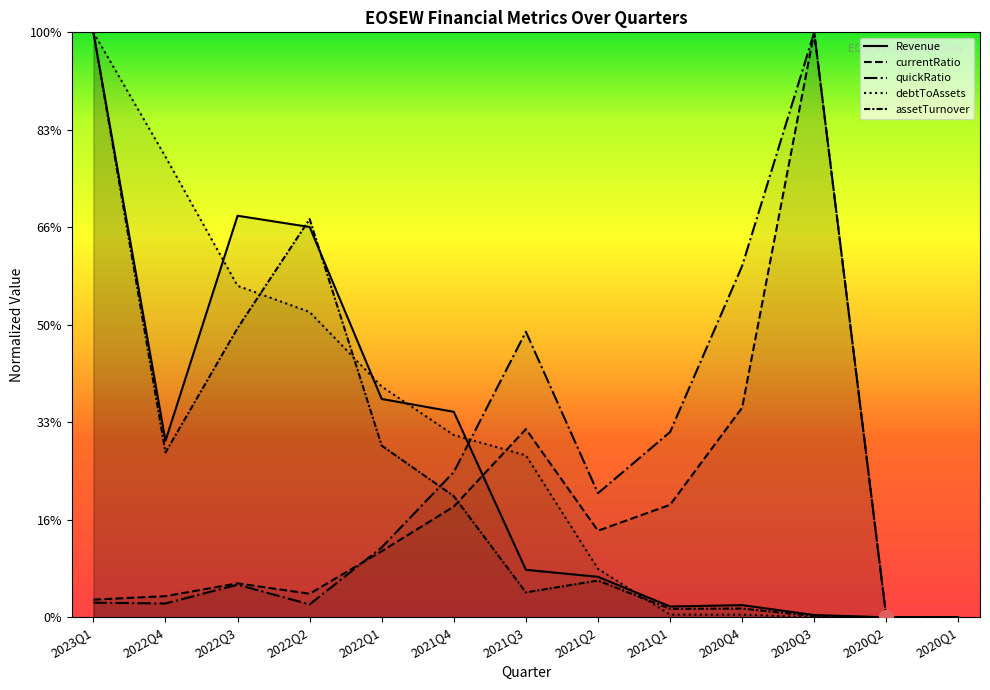

True or false: quickRatio and assetTurnover intersect in this chart.

True